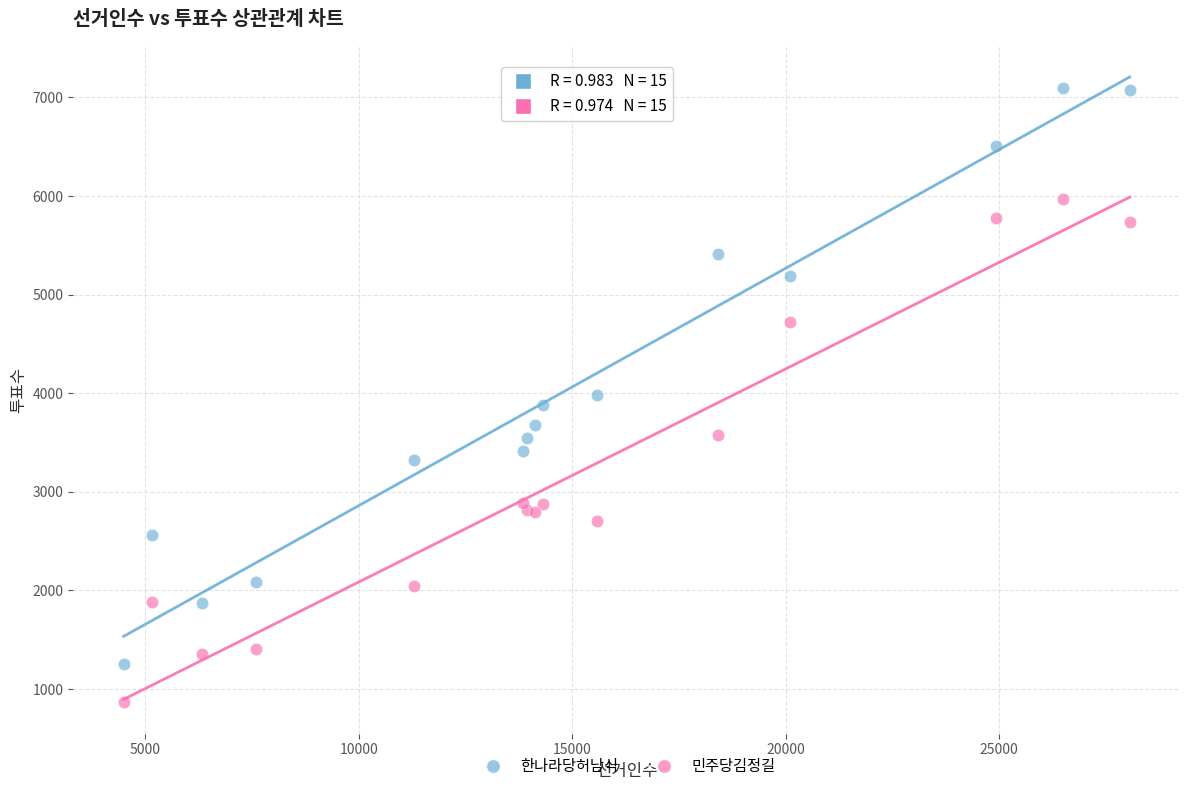

Which series has the largest Y range (max minus min)?

한나라당허남식